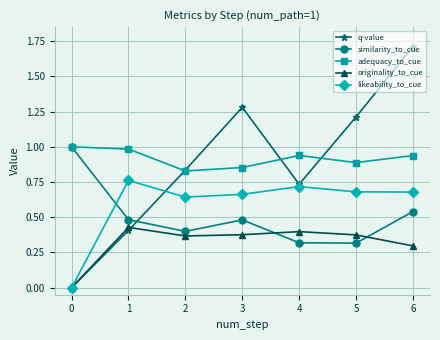

True or false: adequacy_to_cue has more than 1 points higher than both neighbors.

False